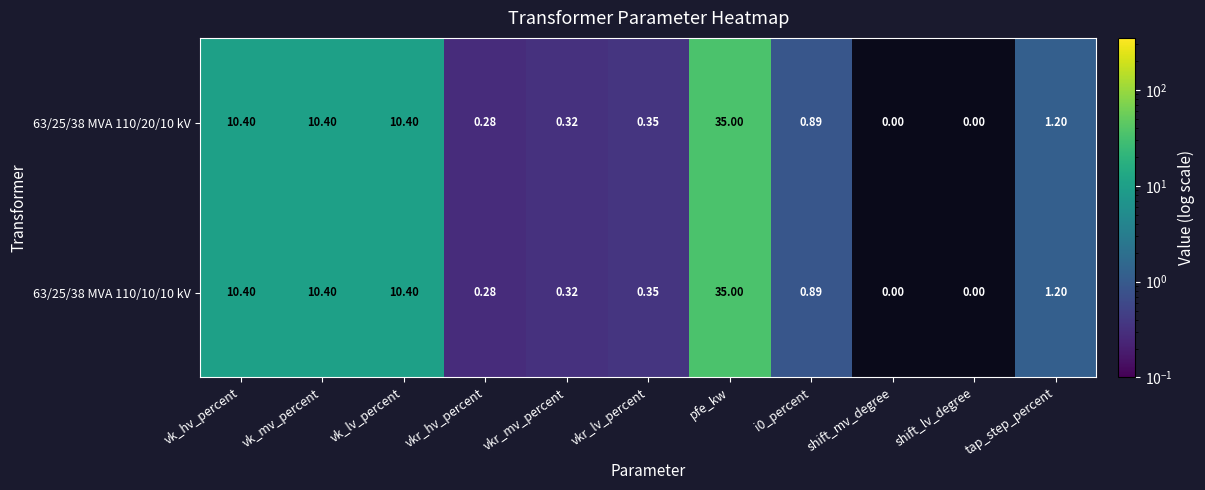

Which category has the highest value across all series?

pfe_kw